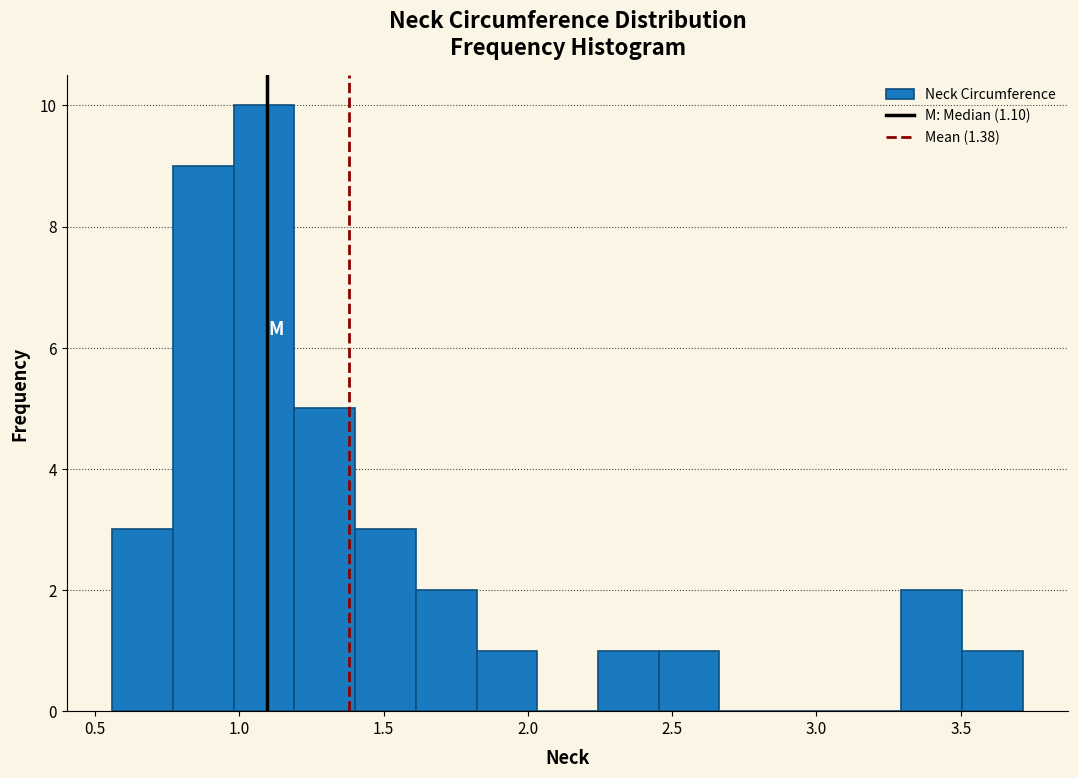

What is the height of the bar covering 0.75 to 1.00 on the x-axis? Neither the bar edges nor the heights are printed on the chart, so give them approximately, as read against the axes.

9